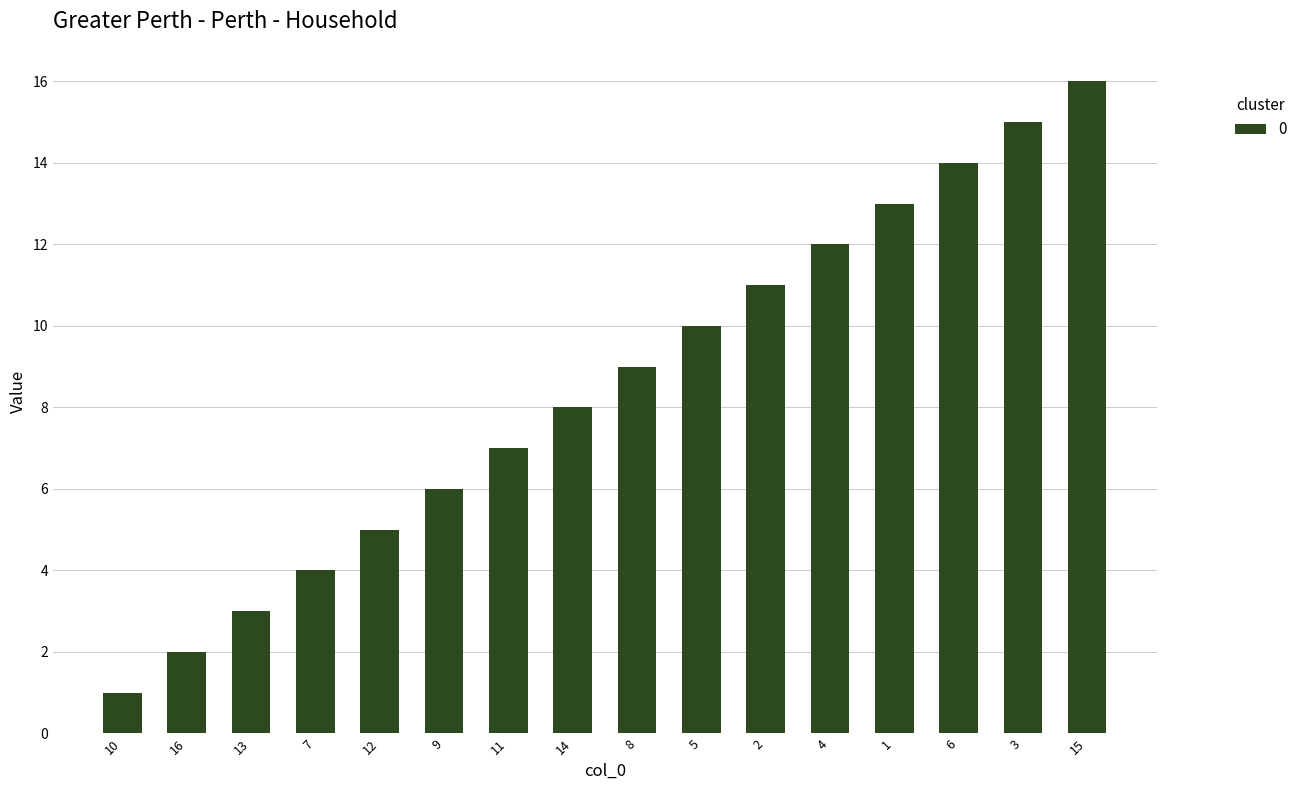

At which category does the chart reach its minimum across all series?

10